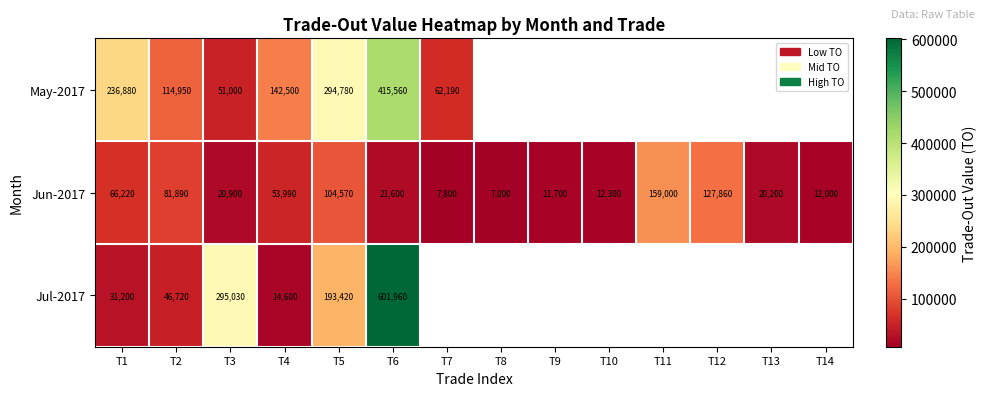

Is the value of Jul-2017 at T5 greater than the value of May-2017 at T2?

Yes